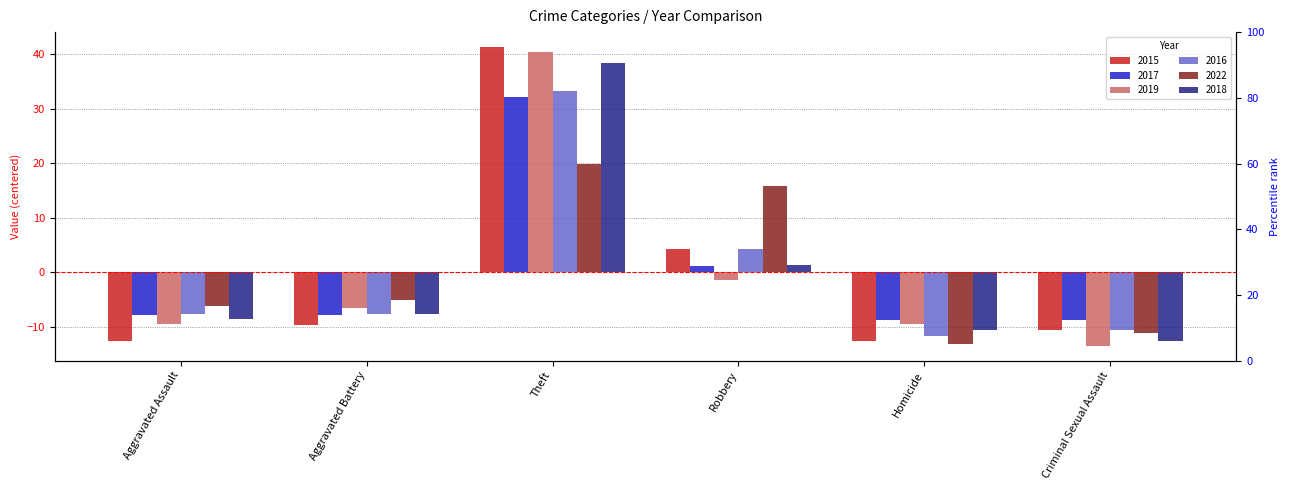

True or false: 2018 has a value of -10.7 at Homicide.

True